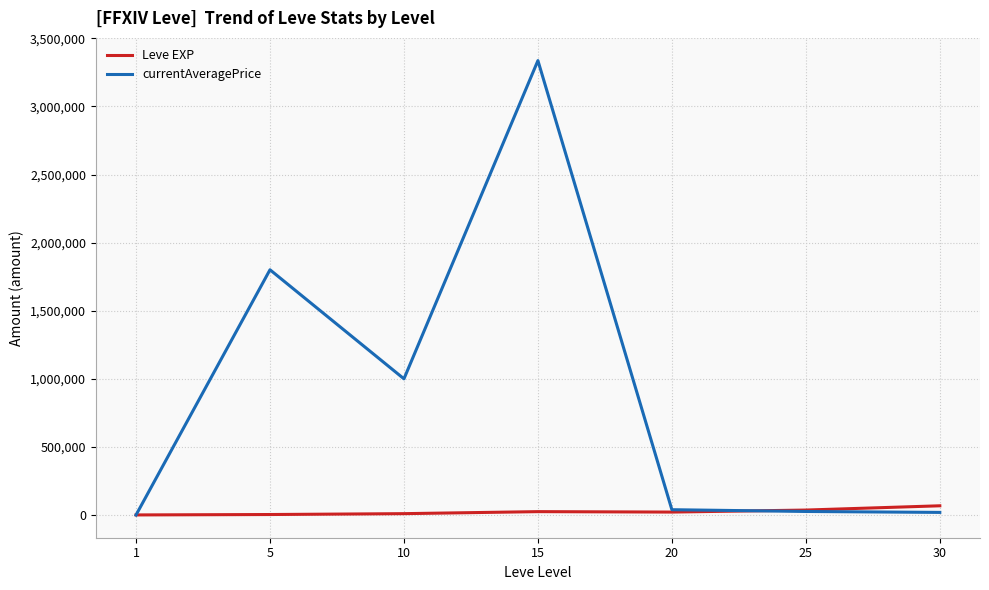

At which category is the sum across all series the highest?

15